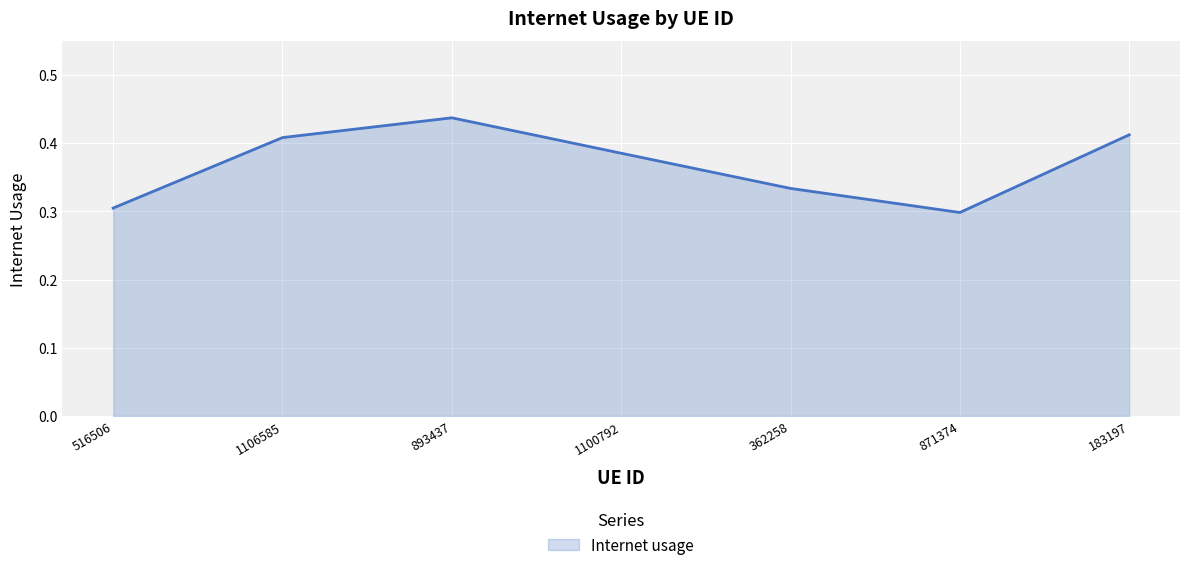

Where is the data nearest to the value 0?

871374